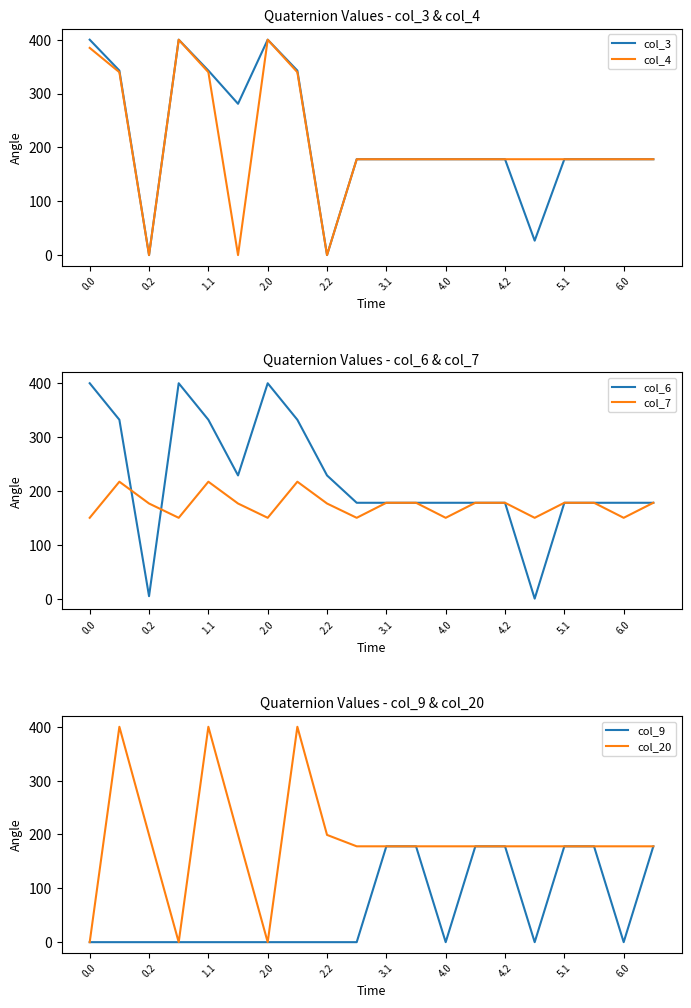

Reading right to left, extract all data points from this chart.

col_3: 178.0	178.0	178.0	178.0	26.8	178.0	178.0	178.0	178.0	178.0	178.0	0.0	342.7	400.0	281.0	342.7	400.0	0.0	342.7	400.0
col_4: 178.0	178.0	178.0	178.0	178.0	178.0	178.0	178.0	178.0	178.0	178.0	0.0	339.6	400.0	0.0	339.6	400.0	0.0	339.6	384.8
col_6: 178.0	178.0	178.0	178.0	0.0	178.0	178.0	178.0	178.0	178.0	178.0	228.8	332.2	400.0	228.8	332.2	400.0	4.5	332.2	400.0
col_7: 178.0	150.1	178.0	178.0	150.1	178.0	178.0	150.1	178.0	178.0	150.1	176.6	217.1	150.1	176.6	217.1	150.1	176.6	217.1	150.1
col_9: 178.0	0.0	178.0	178.0	0.0	178.0	178.0	0.0	178.0	178.0	0.0	0.0	0.0	0.0	0.0	0.0	0.0	0.0	0.0	0.0
col_20: 178.0	178.0	178.0	178.0	178.0	178.0	178.0	178.0	178.0	178.0	178.0	199.2	400.0	0.0	199.2	400.0	0.0	199.2	400.0	0.0